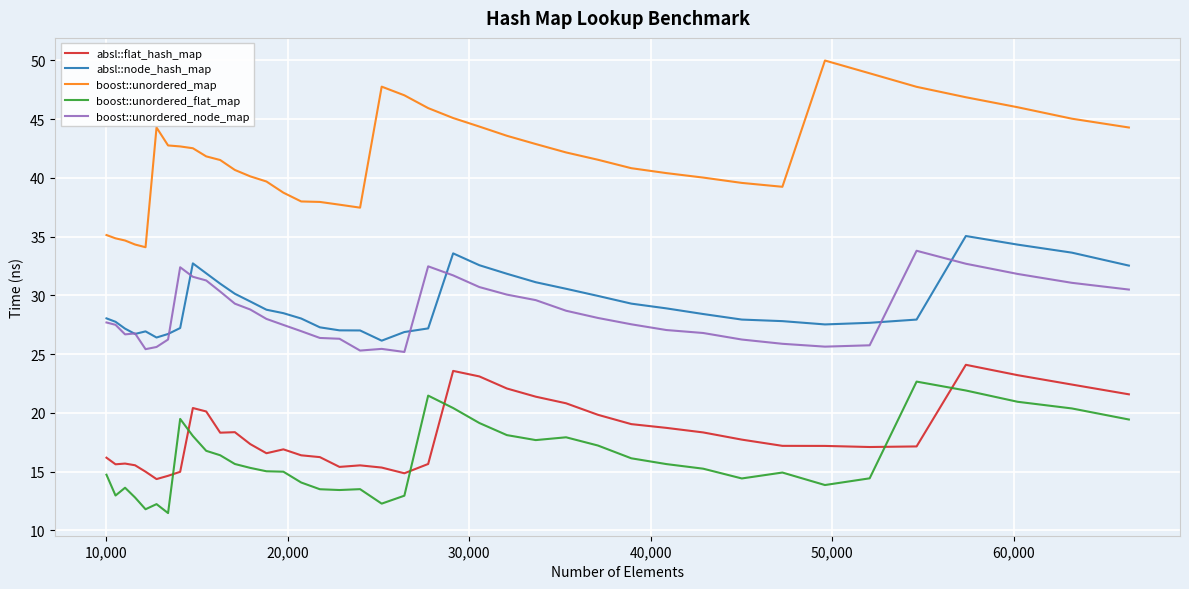

Which series has the largest range (max minus min)?

boost::unordered_map